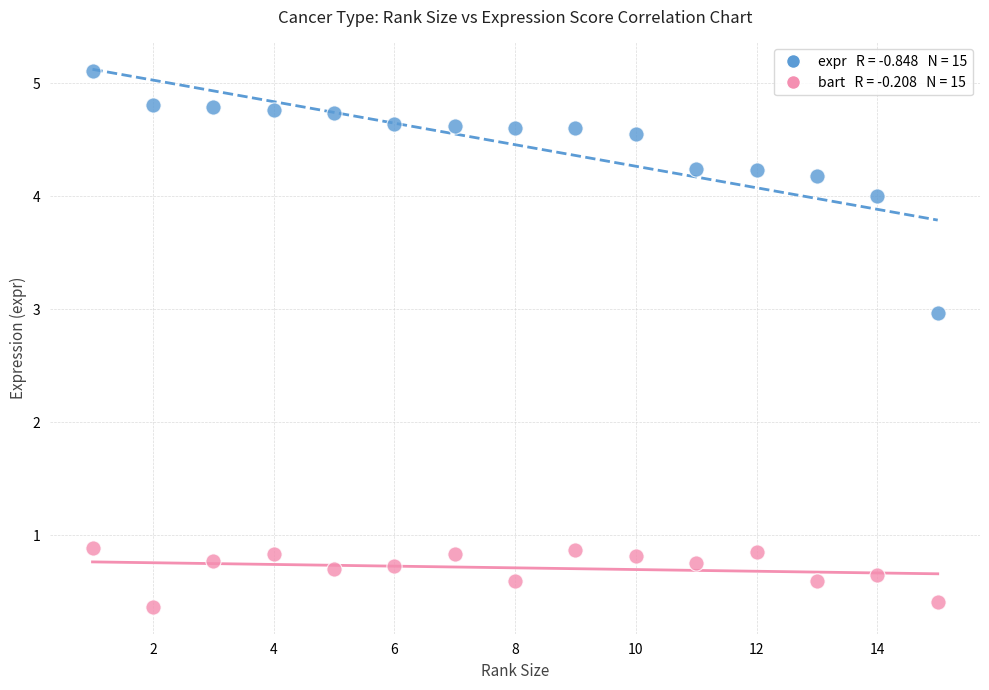

Across all data points, what is the range of X values (max minus min)?

14.0